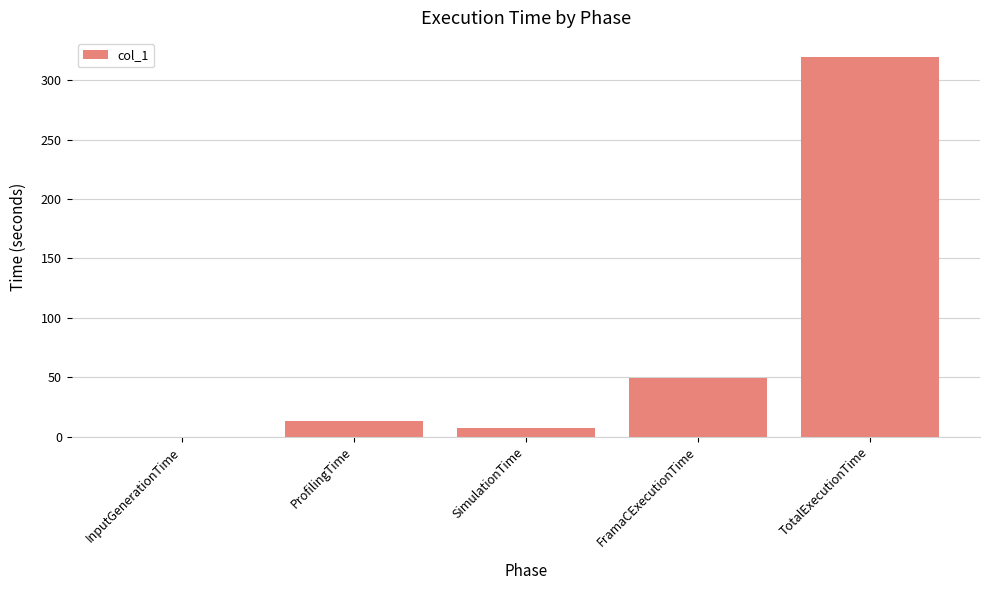

At which category does the chart reach its peak across all series?

TotalExecutionTime